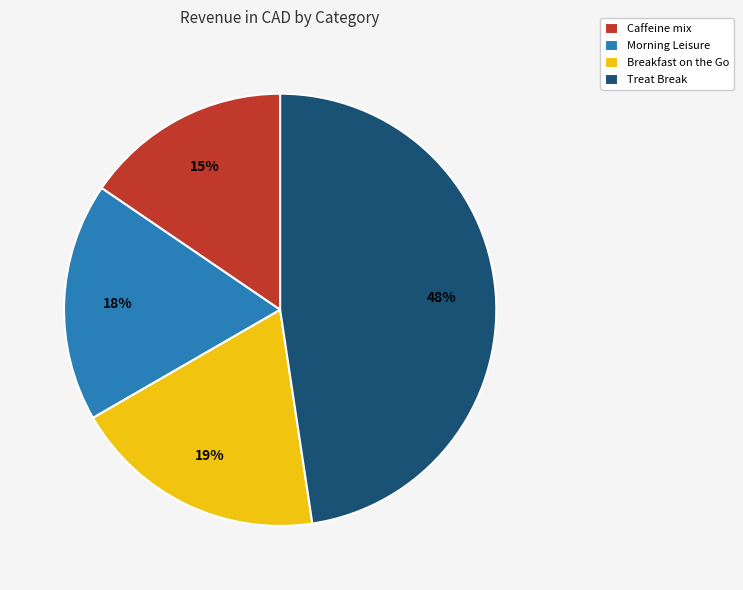

Does Breakfast on the Go represent more than half of the total?

No